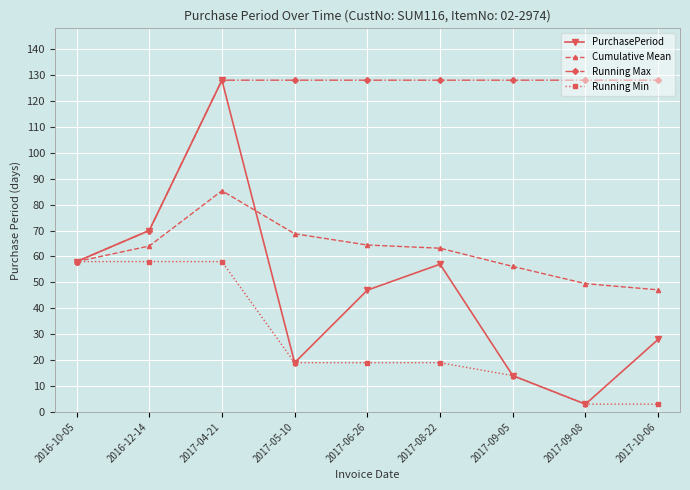

What are all the series names shown in the legend?

PurchasePeriod, Cumulative Mean, Running Max, Running Min